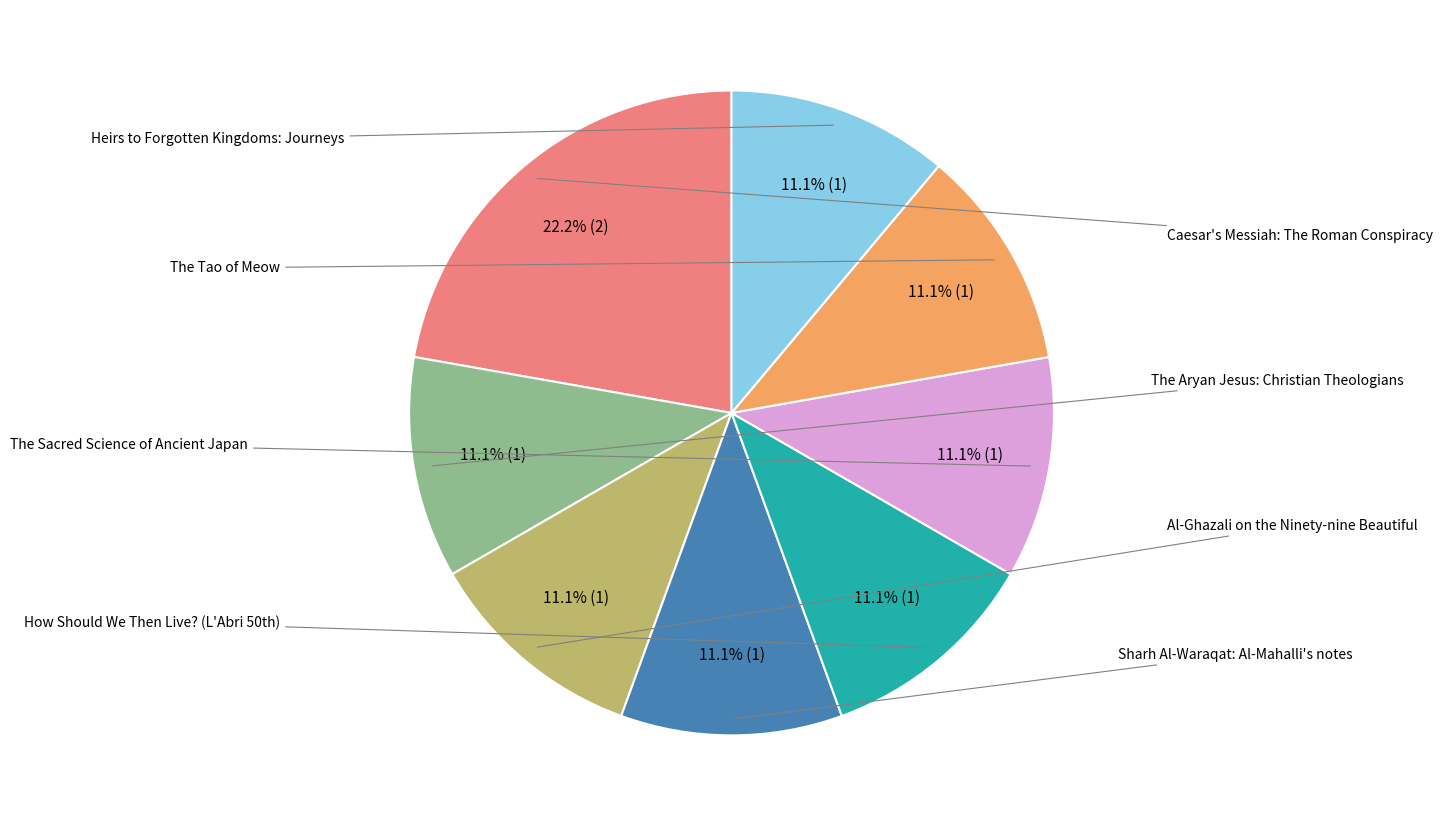

Count the number of slices in the pie.

8